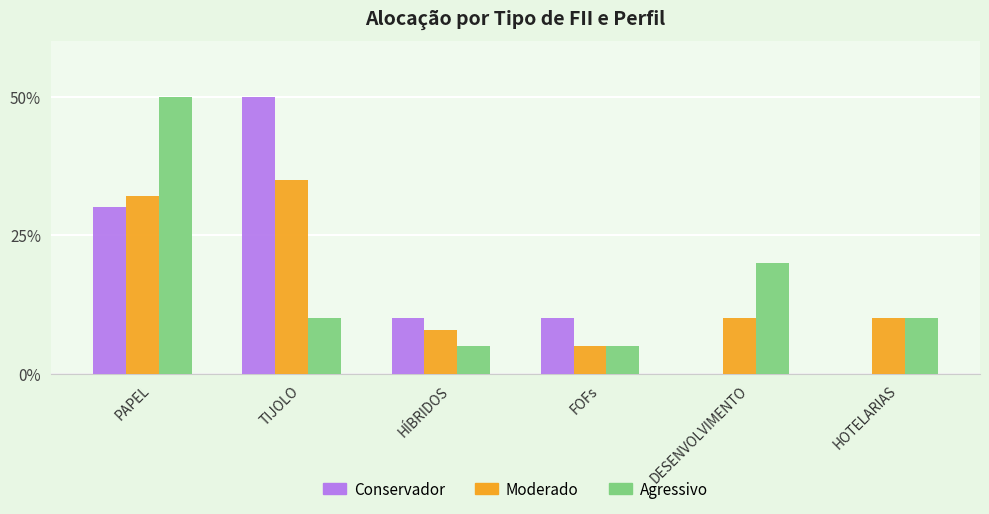

Are the bars grouped side by side (vs. stacked)?

Yes